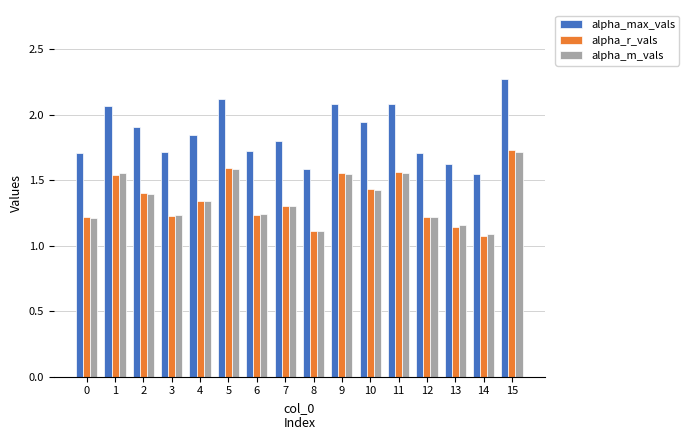

Between 9 and 12, which series saw the biggest shift?

alpha_max_vals